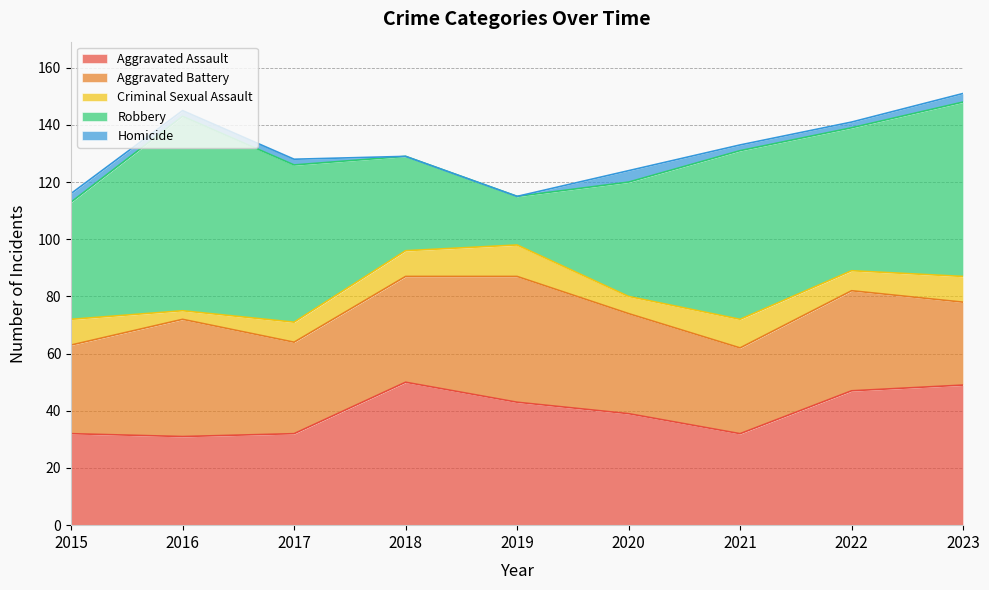

What is the approximate value of Aggravated Assault at 2018, to the nearest 10?

50